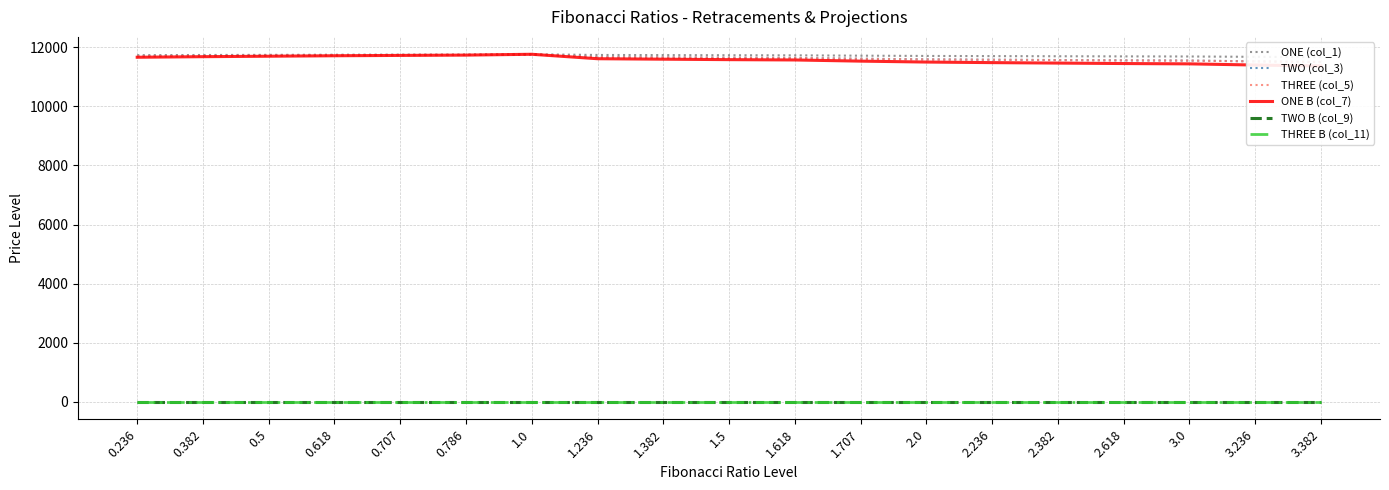

At how many categories does at least one series exceed 6769?

19